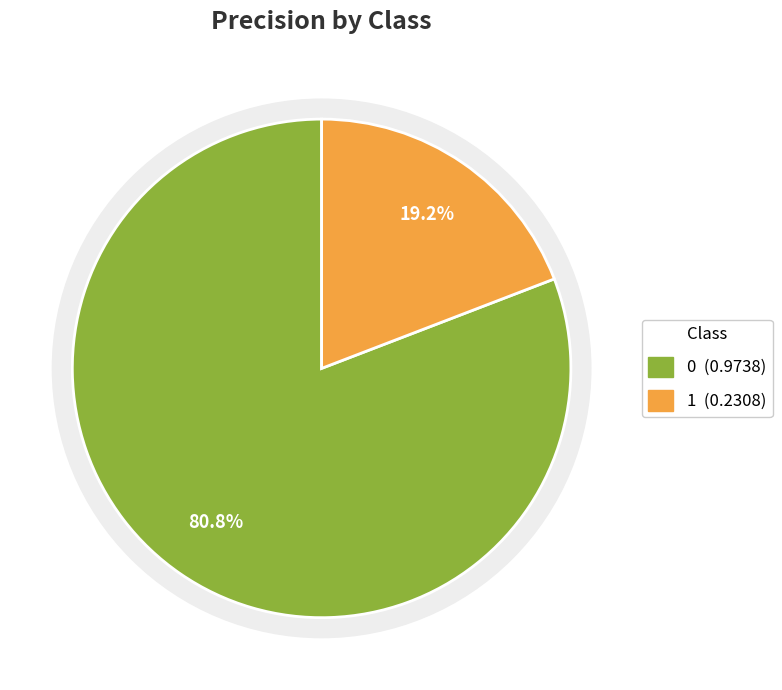

What portion of the pie excludes 1?

80.8%